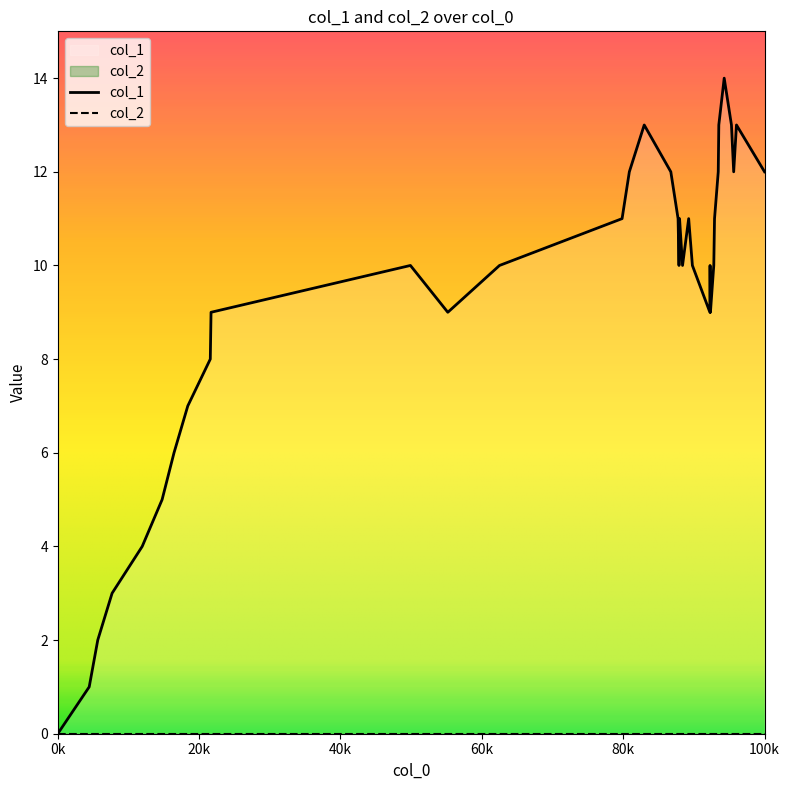

At which label does col_1 reach its minimum?

0k